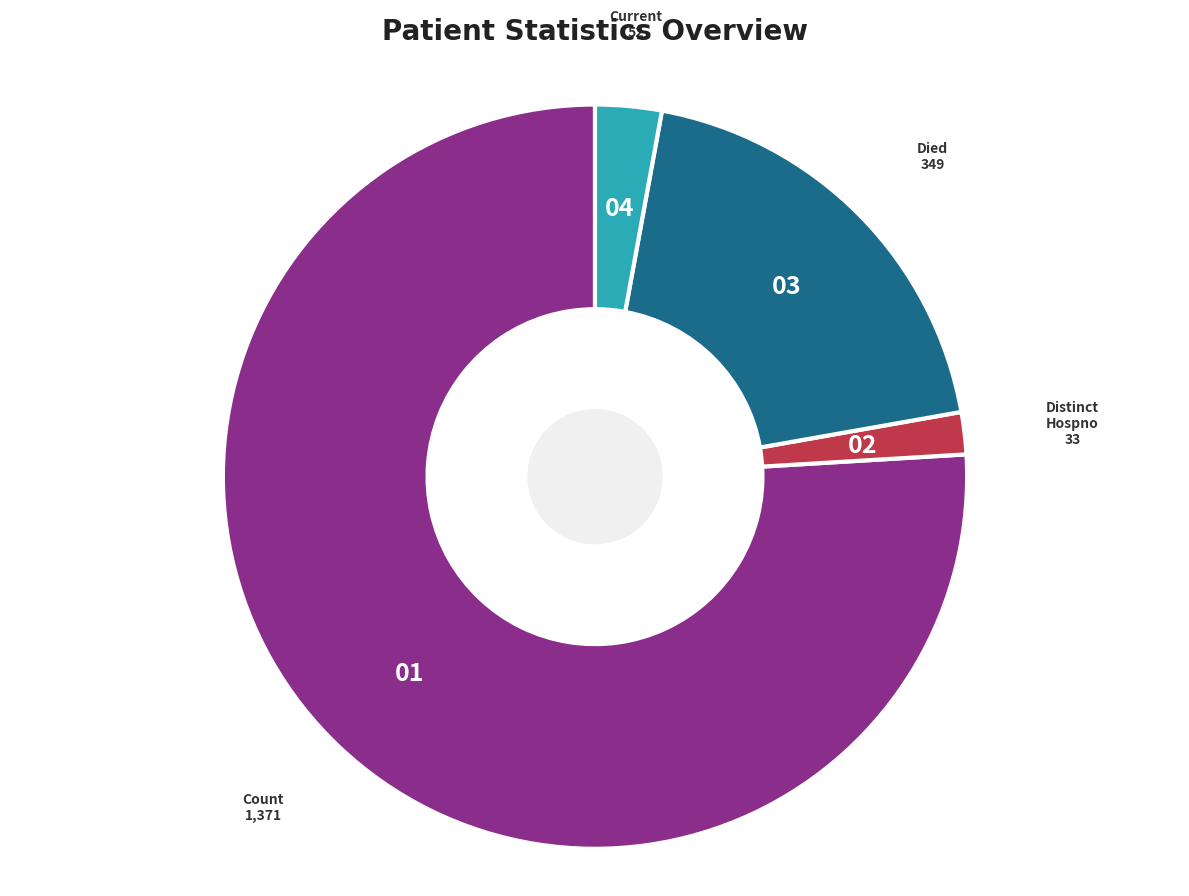

Count the number of slices in the pie.

4